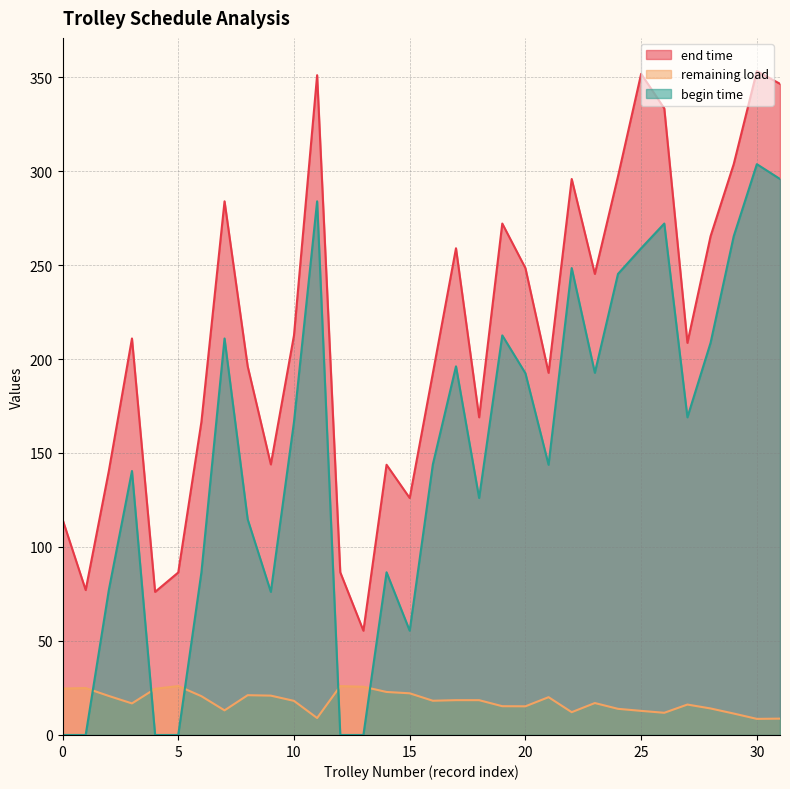

List the series in order of their peak value, lowest first.

remaining load, begin time, end time